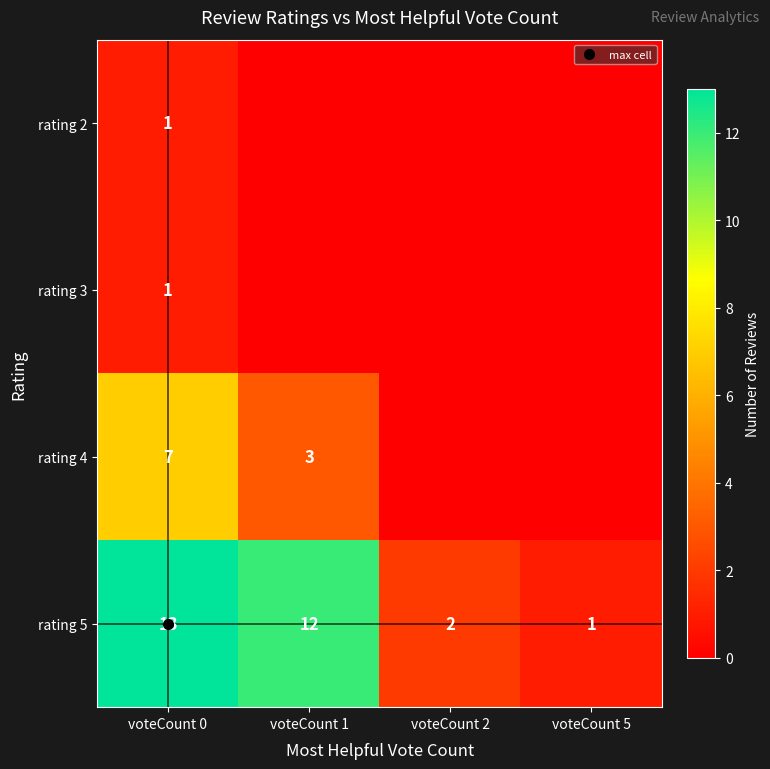

Where is rating 4 nearest to the value 3?

voteCount 1